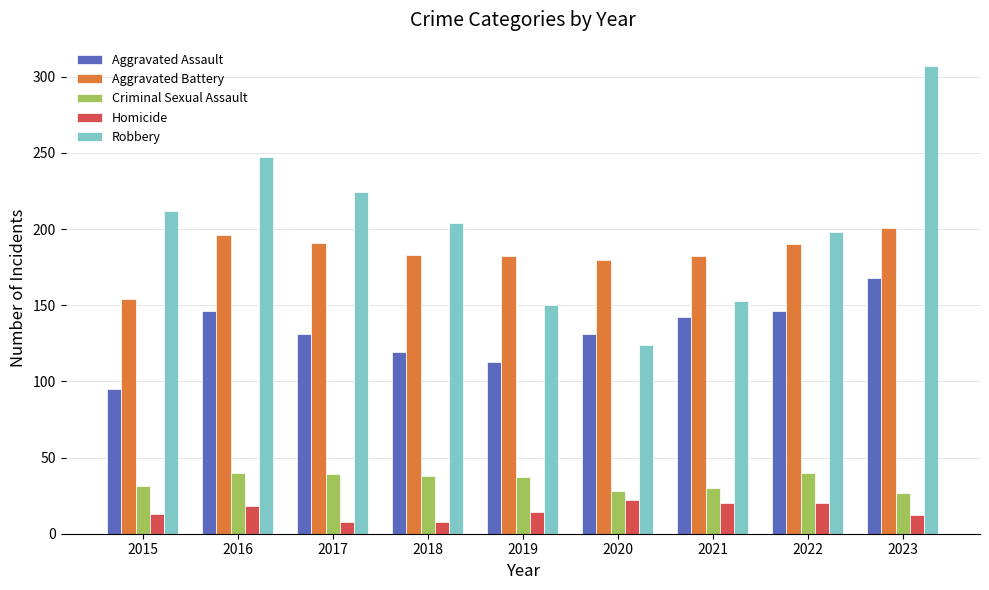

What is the greatest value displayed?

307